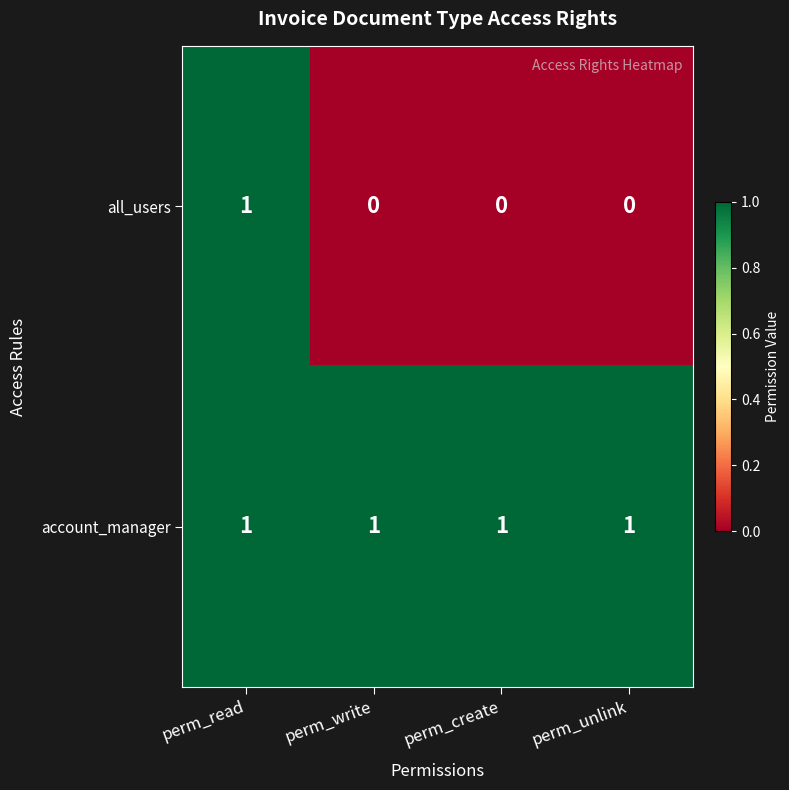

Is it true that all_users equals 0 at perm_create?

True